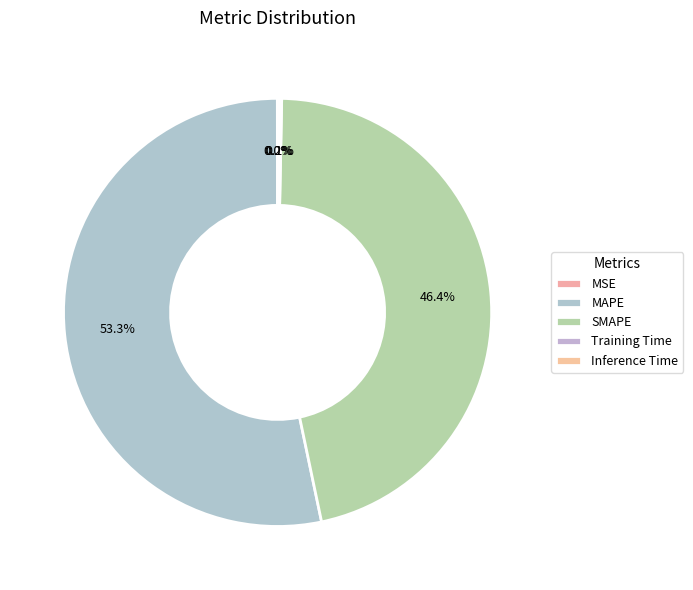

To the nearest percent, what is the average slice percentage?

20%